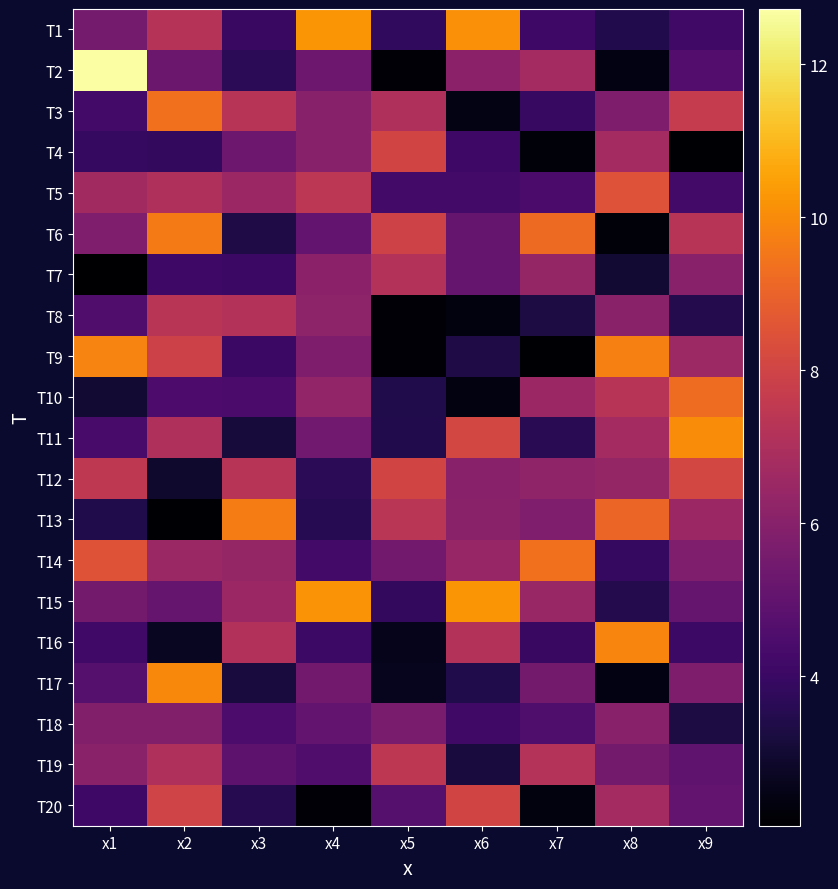

Reading left to right, list all the values displayed in this chart.

T1: x1=5.5	x2=7.2	x3=4.0	x4=10.2	x5=3.8	x6=10.1	x7=4.1	x8=3.5	x9=4.1
T2: x1=12.7	x2=5.3	x3=3.6	x4=5.3	x5=2.1	x6=6.1	x7=6.7	x8=2.4	x9=4.6
T3: x1=4.2	x2=9.4	x3=7.3	x4=6.0	x5=7.1	x6=2.5	x7=3.9	x8=5.7	x9=7.7
T4: x1=3.9	x2=3.8	x3=5.3	x4=6.0	x5=8.0	x6=4.1	x7=2.2	x8=6.7	x9=2.1
T5: x1=6.7	x2=7.0	x3=6.5	x4=7.4	x5=4.2	x6=4.2	x7=4.4	x8=8.5	x9=4.3
T6: x1=5.8	x2=9.6	x3=3.3	x4=5.0	x5=8.0	x6=5.2	x7=9.2	x8=2.2	x9=7.3
T7: x1=2.0	x2=4.1	x3=4.0	x4=6.1	x5=7.1	x6=5.1	x7=6.3	x8=3.0	x9=6.0
T8: x1=4.6	x2=7.3	x3=7.2	x4=6.2	x5=2.2	x6=2.3	x7=3.3	x8=6.1	x9=3.5
T9: x1=9.8	x2=7.9	x3=4.0	x4=5.7	x5=2.2	x6=3.4	x7=2.1	x8=9.7	x9=6.6
T10: x1=3.0	x2=4.5	x3=4.4	x4=6.3	x5=3.4	x6=2.4	x7=6.5	x8=7.3	x9=9.2
T11: x1=4.4	x2=7.1	x3=3.1	x4=5.4	x5=3.5	x6=8.1	x7=3.6	x8=6.8	x9=10.0
T12: x1=7.5	x2=2.9	x3=7.3	x4=3.6	x5=8.0	x6=6.0	x7=6.2	x8=6.4	x9=8.1
T13: x1=3.4	x2=2.1	x3=9.7	x4=3.6	x5=7.4	x6=6.1	x7=5.8	x8=9.1	x9=6.5
T14: x1=8.5	x2=6.5	x3=6.4	x4=4.2	x5=5.5	x6=6.4	x7=9.4	x8=3.9	x9=5.8
T15: x1=5.5	x2=5.1	x3=6.5	x4=10.2	x5=3.8	x6=10.2	x7=6.5	x8=3.5	x9=5.1
T16: x1=4.2	x2=2.7	x3=7.1	x4=4.1	x5=2.6	x6=7.1	x7=4.0	x8=9.9	x9=4.1
T17: x1=4.7	x2=10.0	x3=3.2	x4=5.4	x5=2.6	x6=3.4	x7=5.5	x8=2.4	x9=5.8
T18: x1=5.9	x2=5.9	x3=4.4	x4=5.0	x5=5.7	x6=4.1	x7=4.5	x8=6.0	x9=3.3
T19: x1=6.1	x2=7.0	x3=4.9	x4=4.6	x5=7.4	x6=3.2	x7=7.2	x8=5.5	x9=5.0
T20: x1=4.1	x2=8.0	x3=3.5	x4=2.2	x5=4.7	x6=8.0	x7=2.3	x8=6.7	x9=5.1